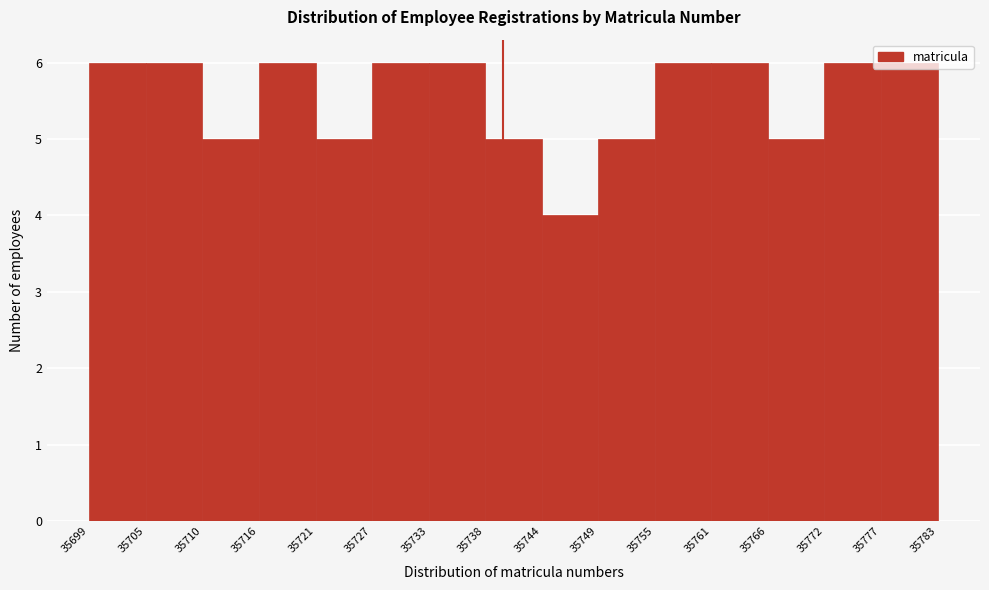

Reading left to right, transcribe this chart: for each bar, give the range it covers on the x-axis and its height. The values are not printed on the chart, so give them approximately, as read against the axis.

35699 to 35705: 6
35705 to 35710: 6
35710 to 35716: 5
35716 to 35721: 6
35721 to 35727: 5
35727 to 35733: 6
35733 to 35738: 6
35738 to 35744: 5
35744 to 35749: 4
35749 to 35755: 5
35755 to 35761: 6
35761 to 35766: 6
35766 to 35772: 5
35772 to 35777: 6
35777 to 35783: 6